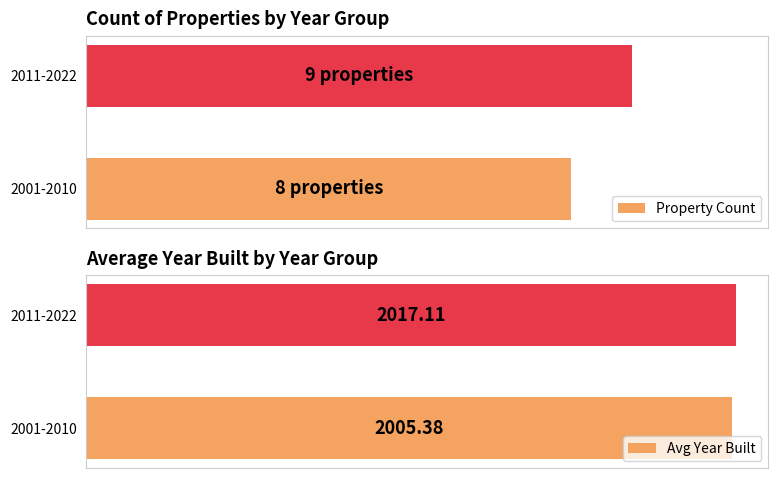

Are the bars horizontal?

Yes